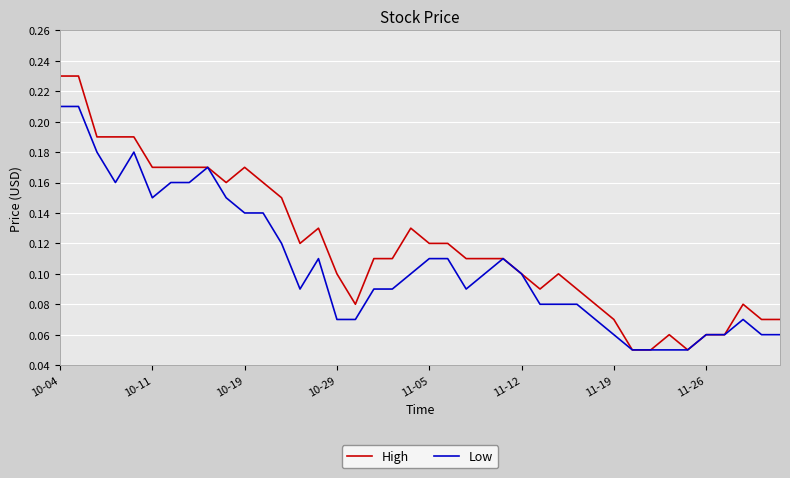

Which series has the largest range (max minus min)?

High